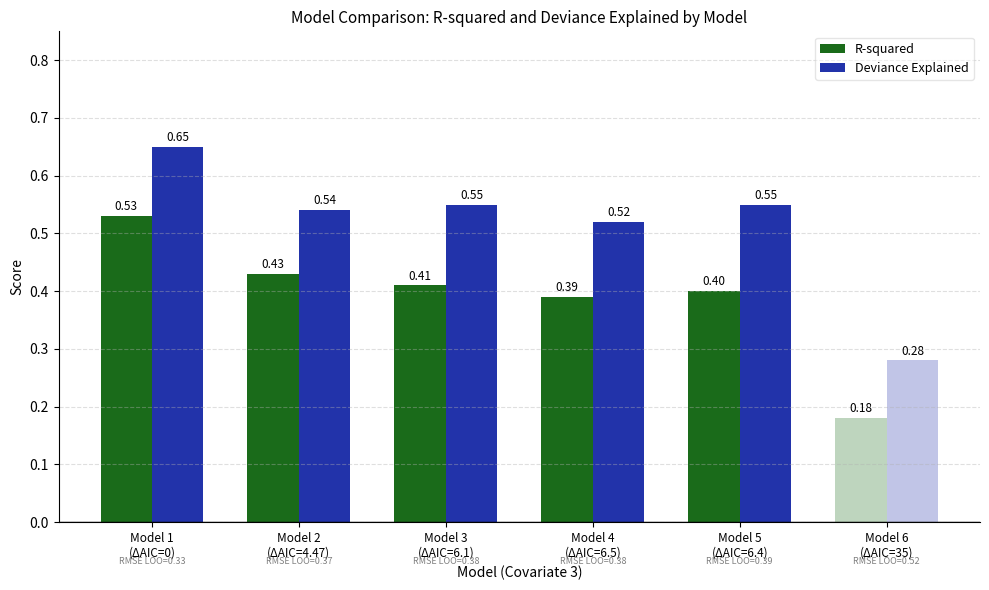

What is the average value of the R-squared series?

0.4